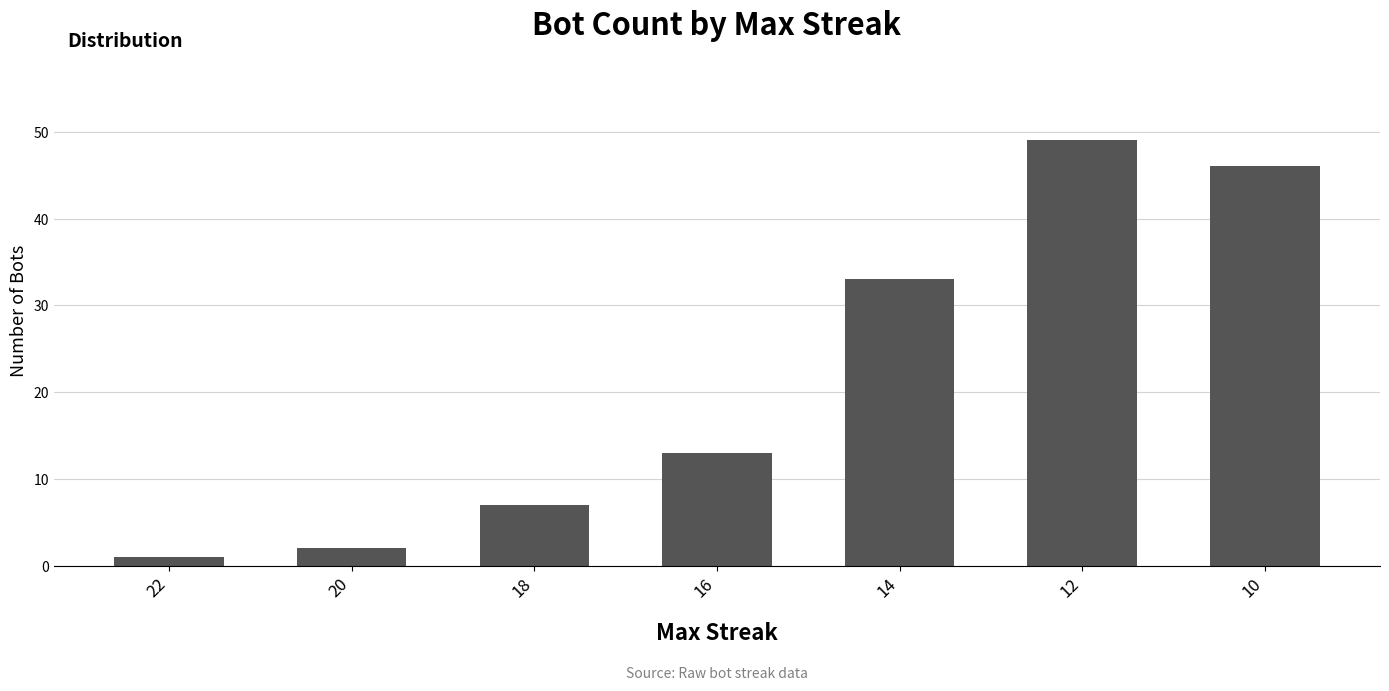

What is the value of the 3rd bar from the left?

7